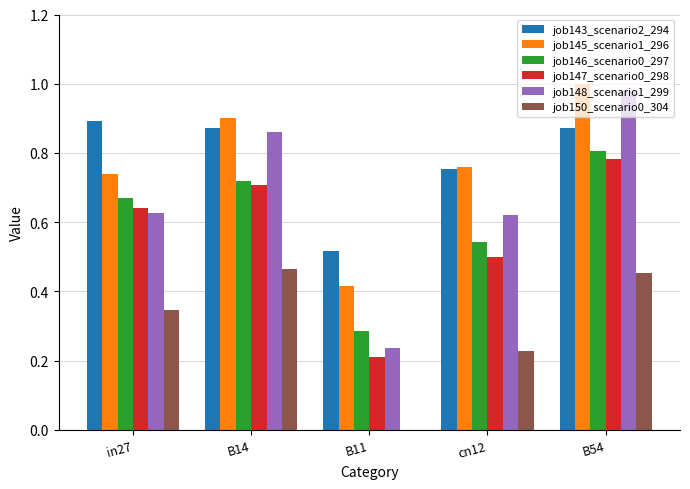

What is the total value across all series at B54?

4.9